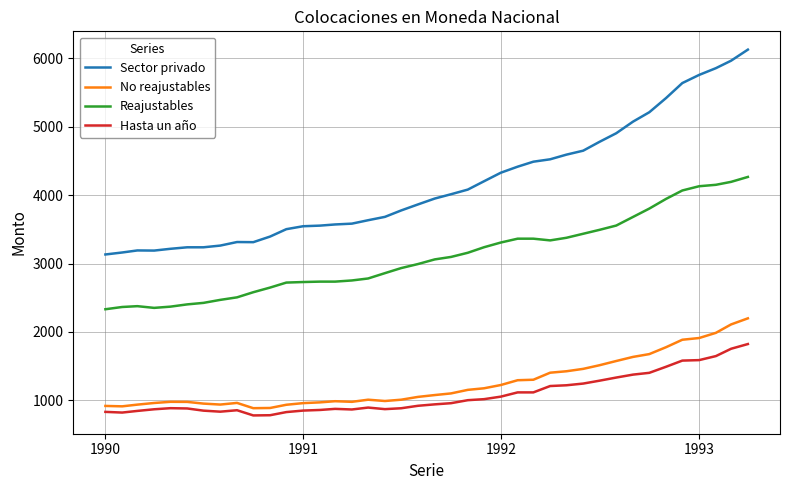

What are all the series names shown in the legend?

Sector privado, No reajustables, Reajustables, Hasta un año